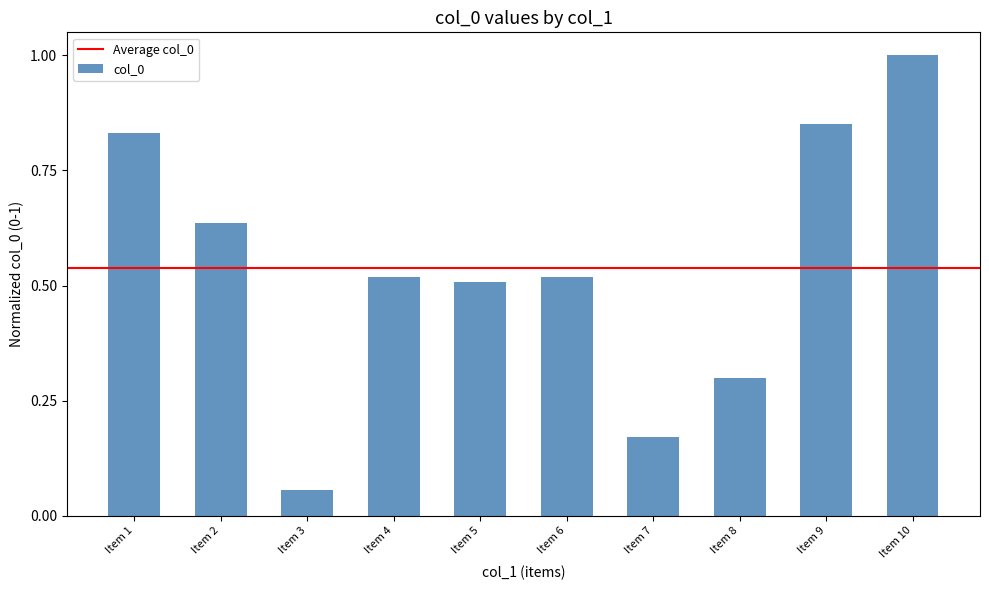

What is the value of the 8th bar from the left?

0.3